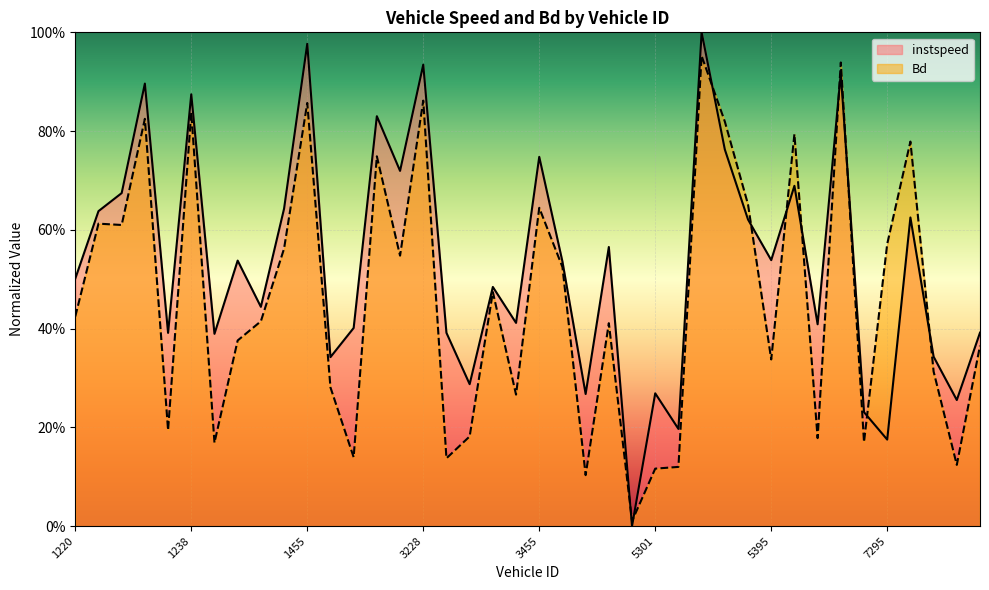

What is the difference between the highest and lowest values at 1227?

0.1